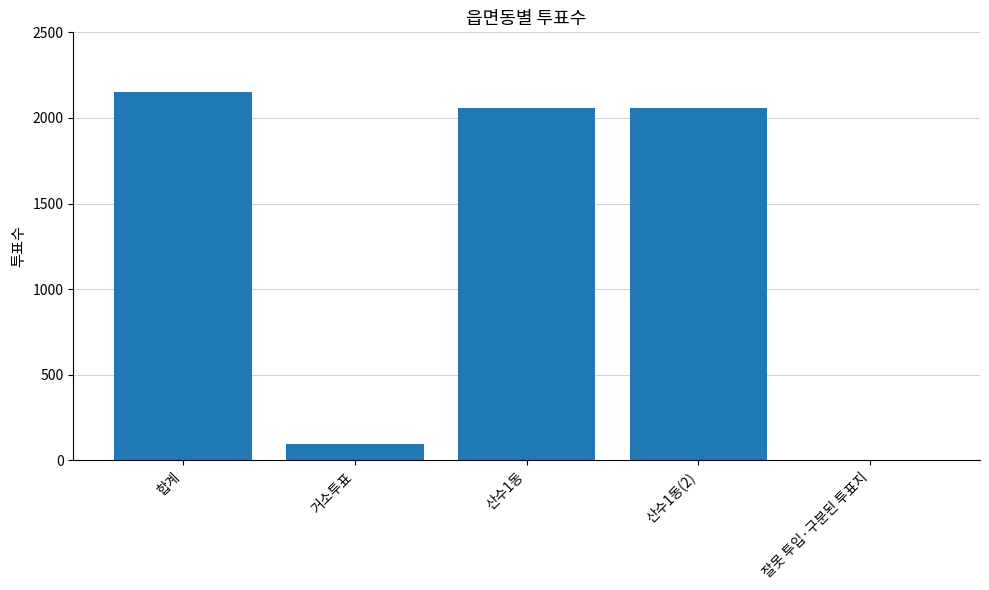

Is it true that the value at 거소투표 is 94?

True